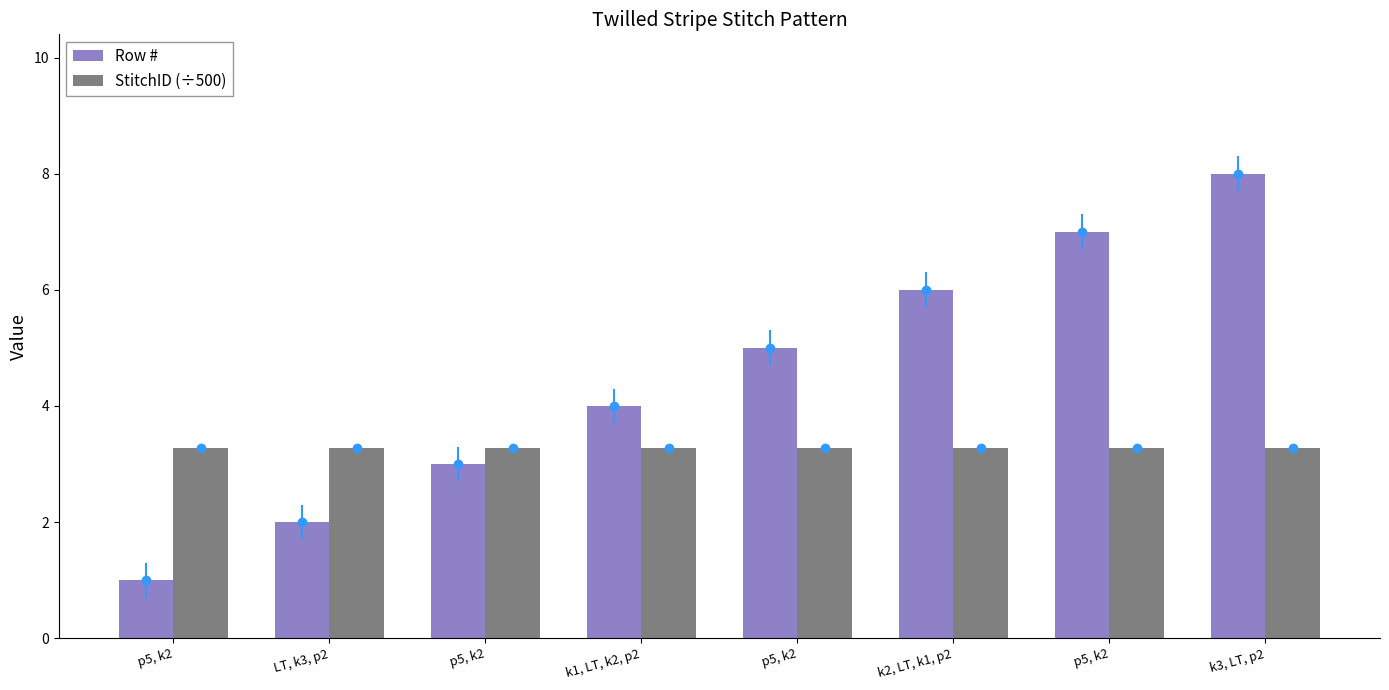

What is the sum of all StitchID (÷500) values?

26.1